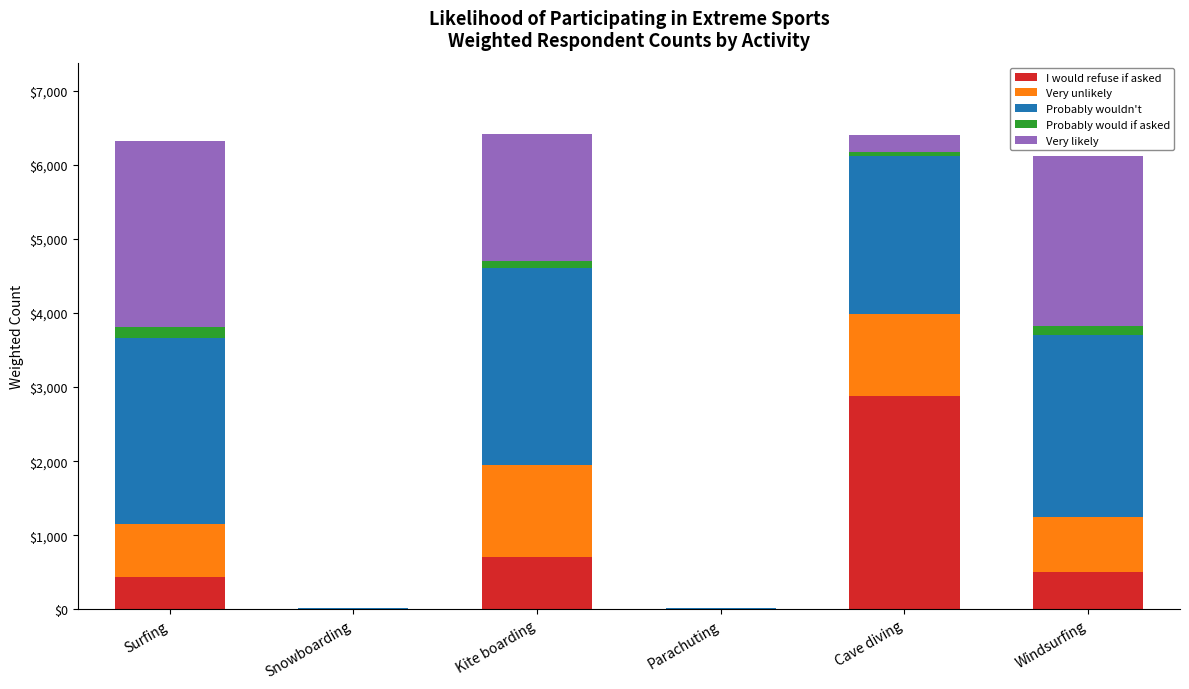

Count the number of data series in this chart.

5